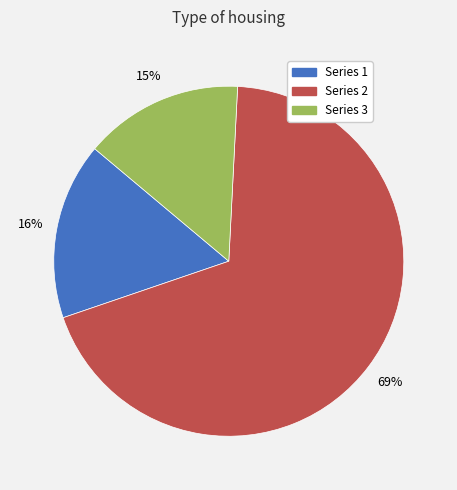

Is there any slice that represents more than half of the pie?

Yes